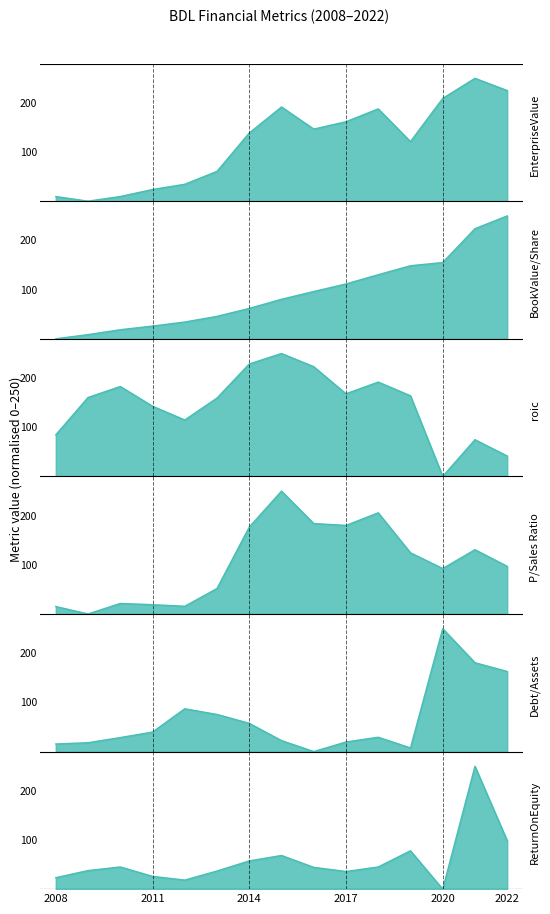

At which category does roic reach its first local peak?

2010